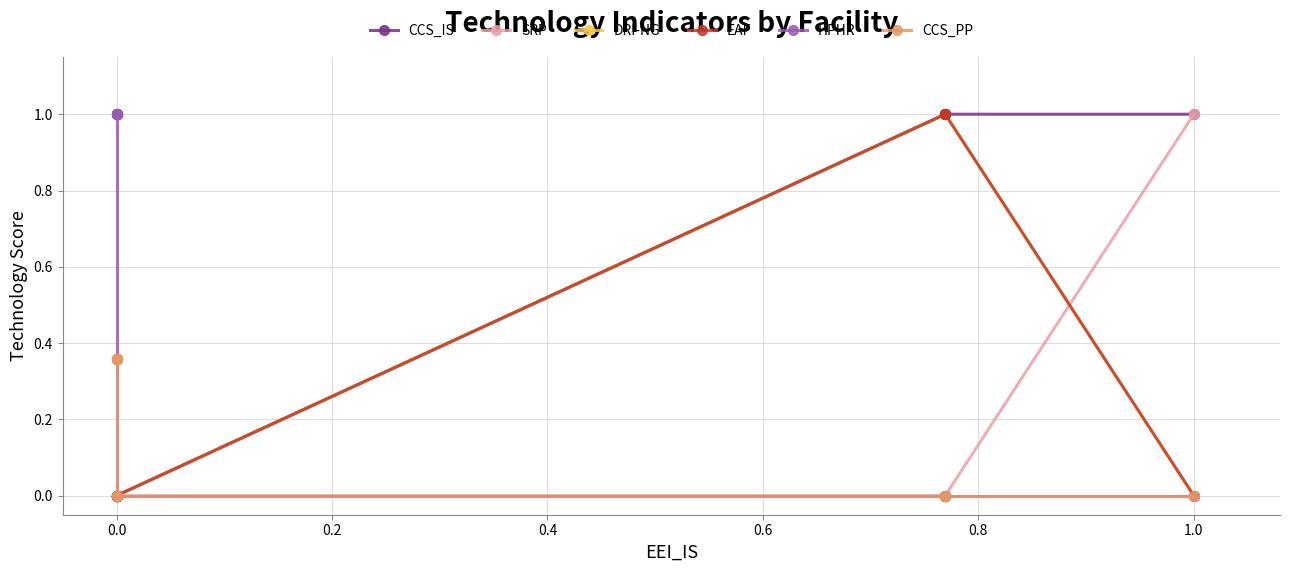

What is the value of the HPHR point at the 11th from the left?

1.0